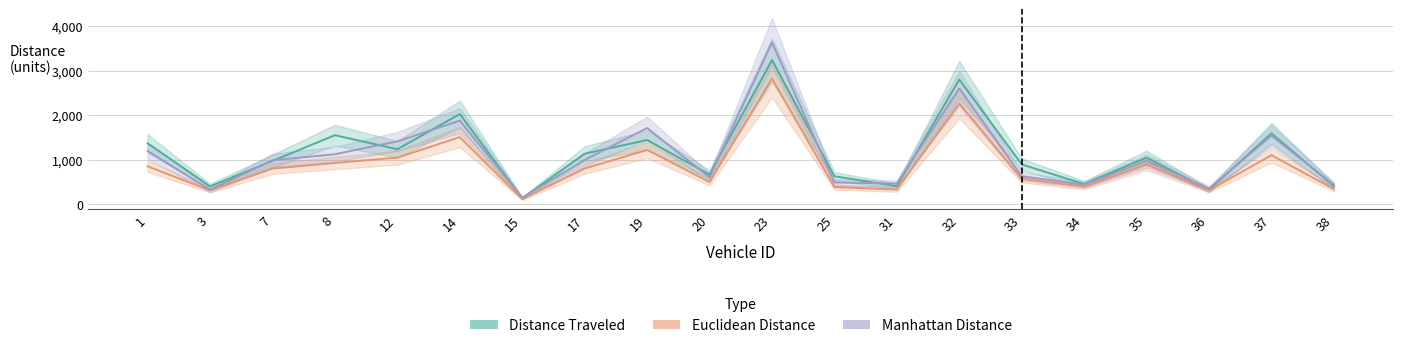

Reading left to right, extract all data points from this chart.

Distance Traveled: 1=1369.3	3=401.5	7=972.1	8=1550.7	12=1234.6	14=2024.5	15=132.5	17=1134.6	19=1442.4	20=667.6	23=3238.9	25=628.9	31=405.5	32=2799.0	33=894.1	34=453.9	35=1047.0	36=324.0	37=1592.0	38=406.2
Euclidean Distance: 1=852.3	3=311.5	7=801.3	8=927.6	12=1047.1	14=1507.0	15=115.0	17=802.9	19=1219.9	20=498.7	23=2821.9	25=387.9	31=330.7	32=2263.3	33=571.8	34=397.0	35=897.4	36=313.7	37=1102.3	38=340.9
Manhattan Distance: 1=1195.6	3=326.5	7=987.2	8=1123.3	12=1411.4	14=1876.7	15=150.1	17=993.1	19=1711.0	20=604.3	23=3632.9	25=488.7	31=465.2	32=2601.0	33=625.7	34=441.3	35=971.2	36=351.2	37=1540.4	38=433.4